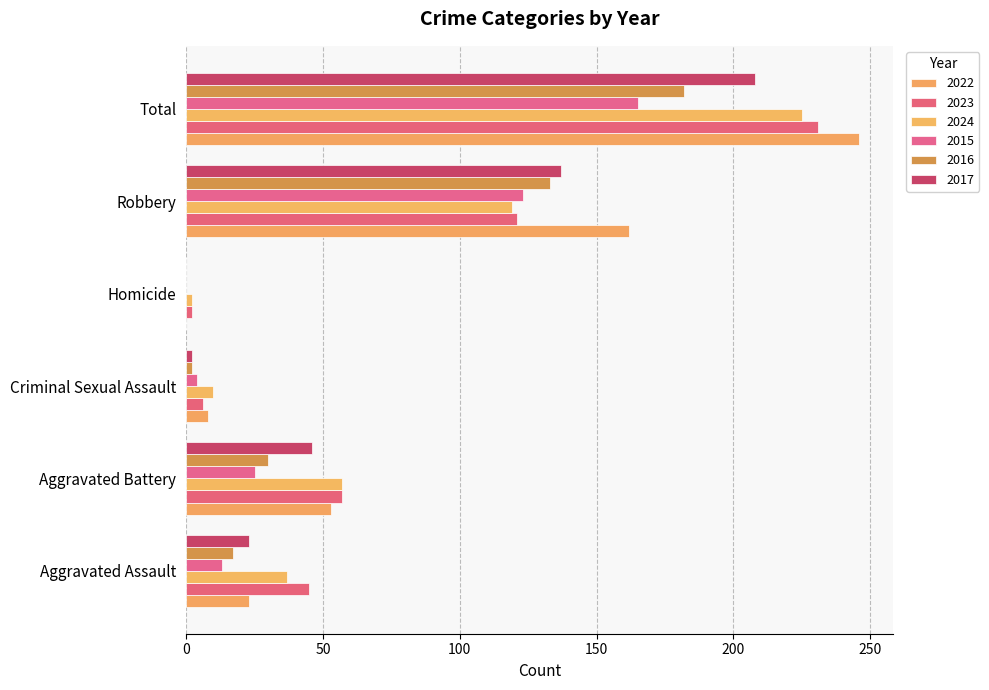

What is the difference between the maximum and minimum values in the 2017 series?

208